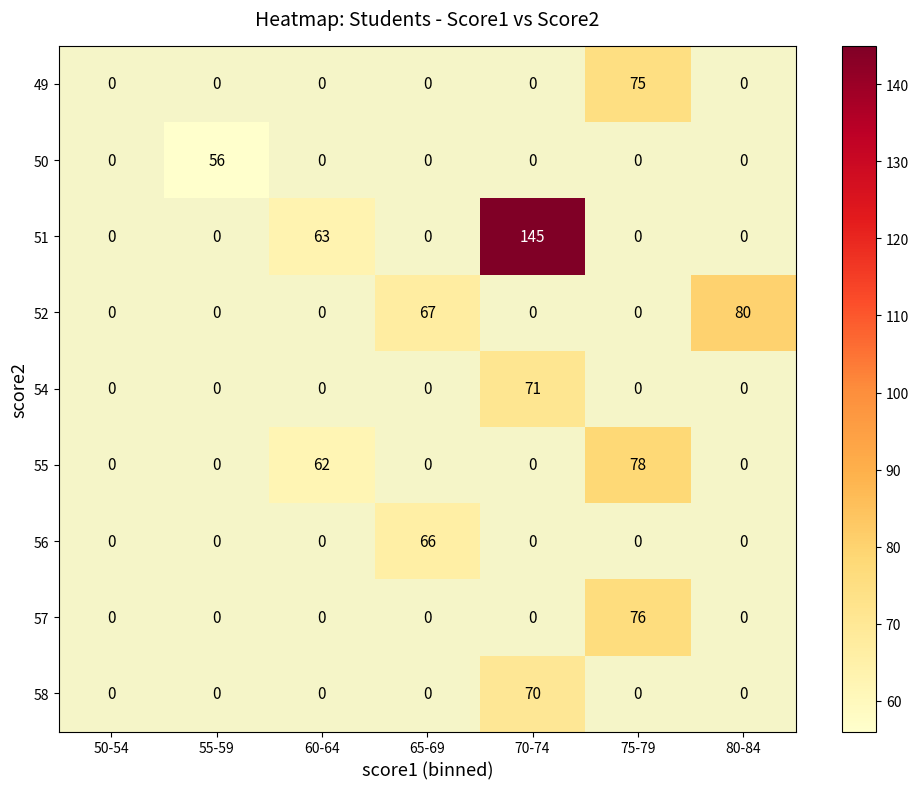

The value of 56 at 65-69 is 29. True or false?

False